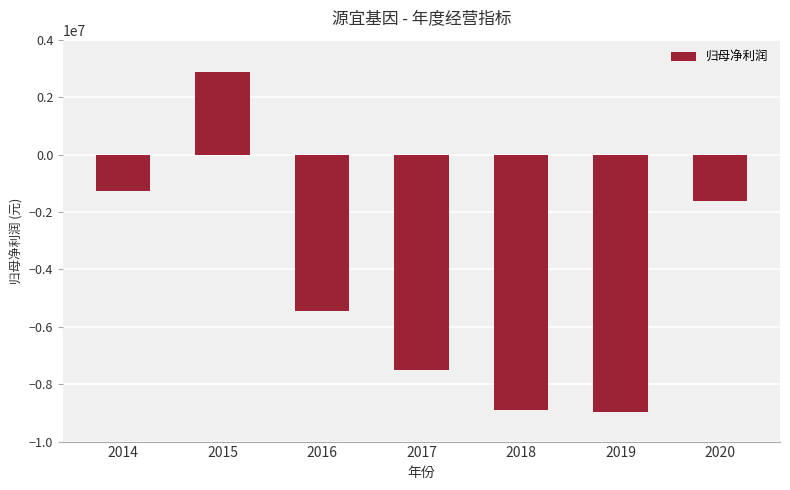

Is it true that the value at 2017 is -7497129.1?

True